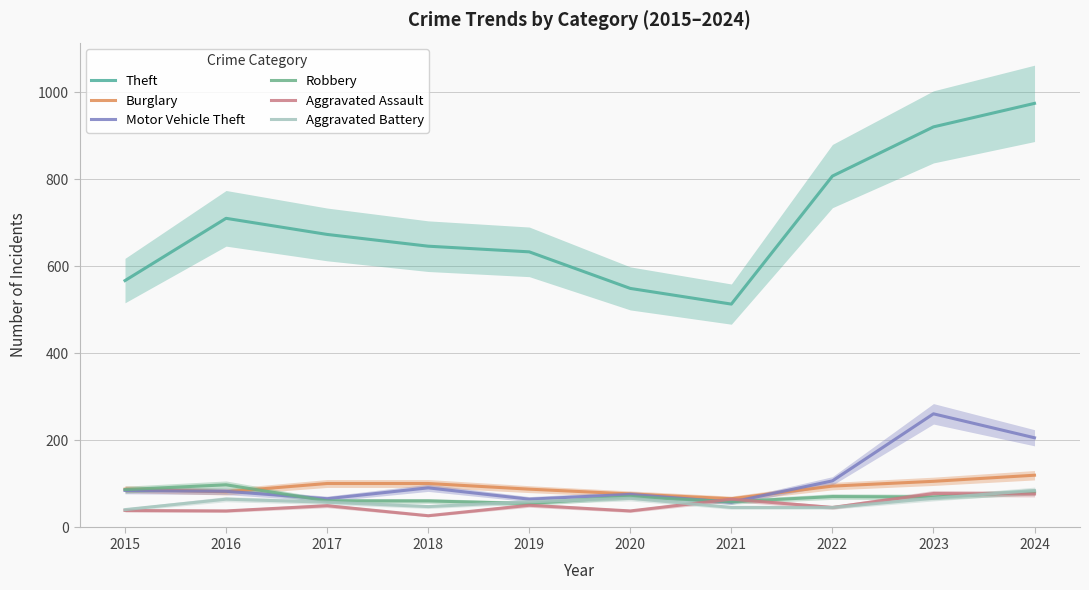

Does the chart have visible grid lines?

Yes